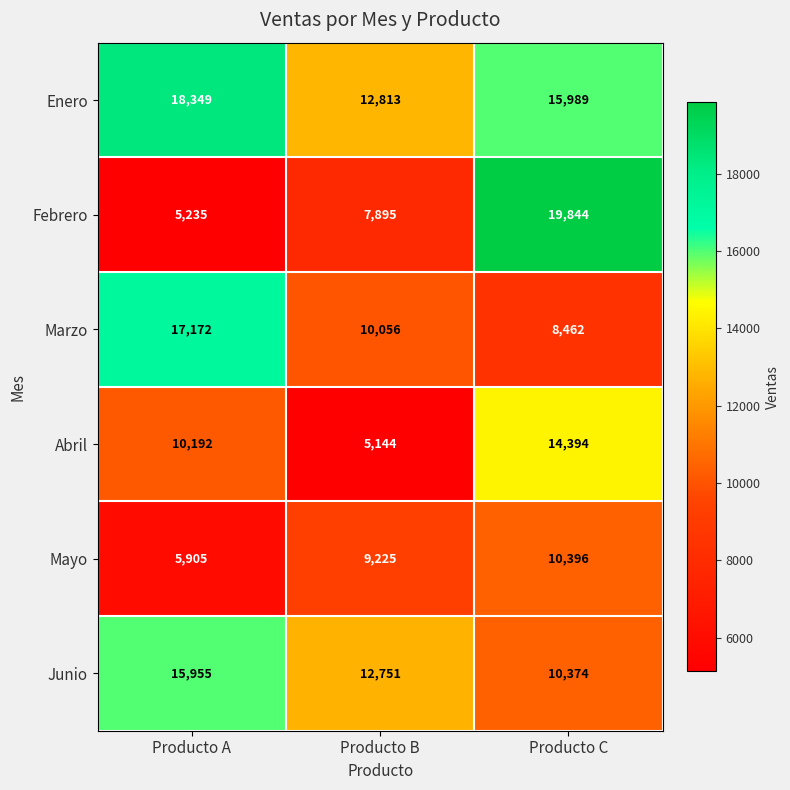

What is the greatest value displayed?

19844